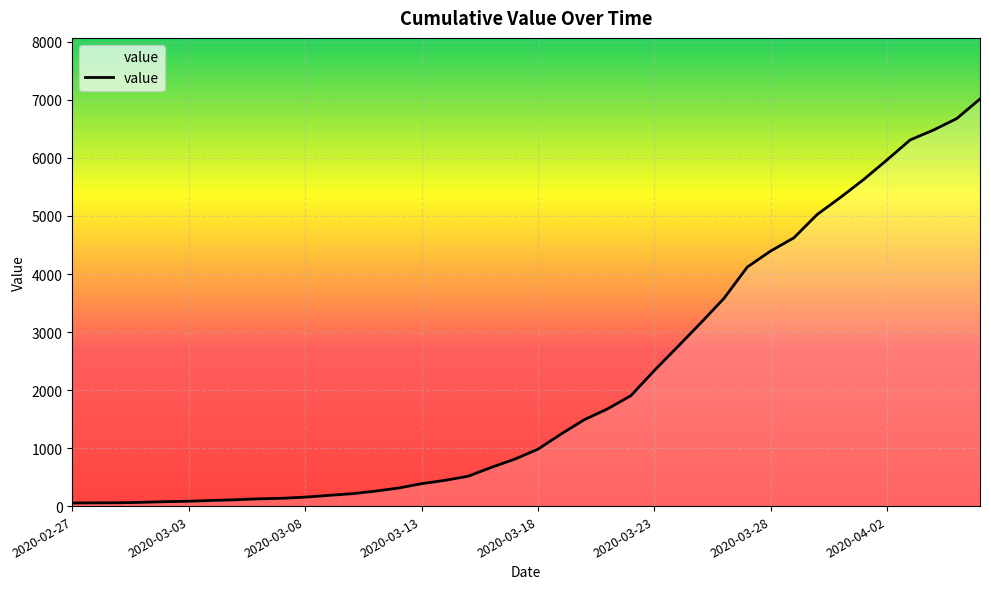

What is the minimum value shown in the chart?

53